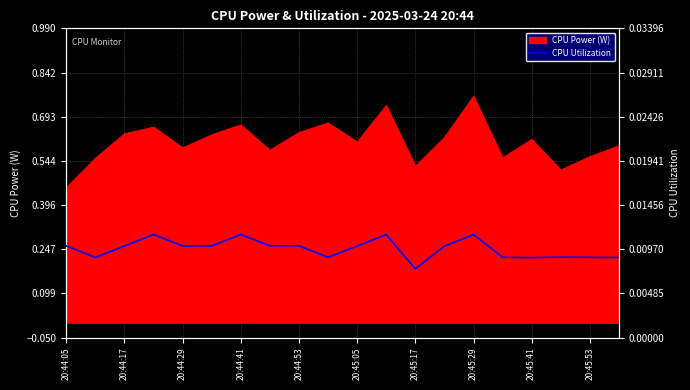

Which category has the lowest value in the CPU Power (W) series?

20:44:05